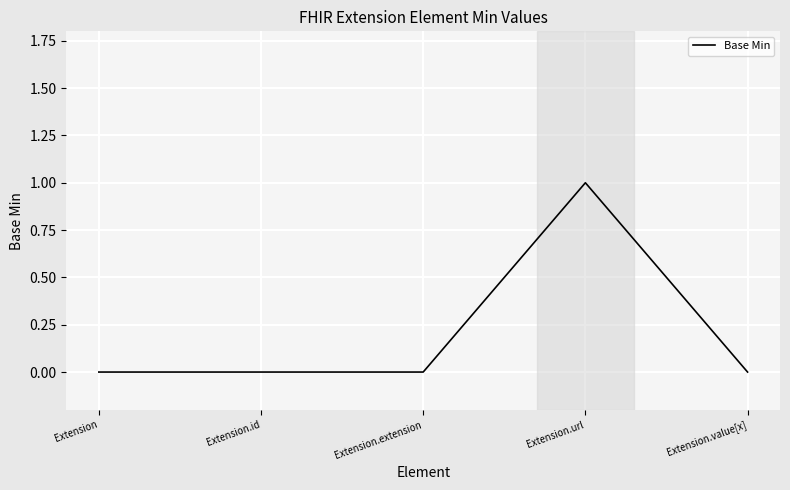

How many series are shown in this chart?

1